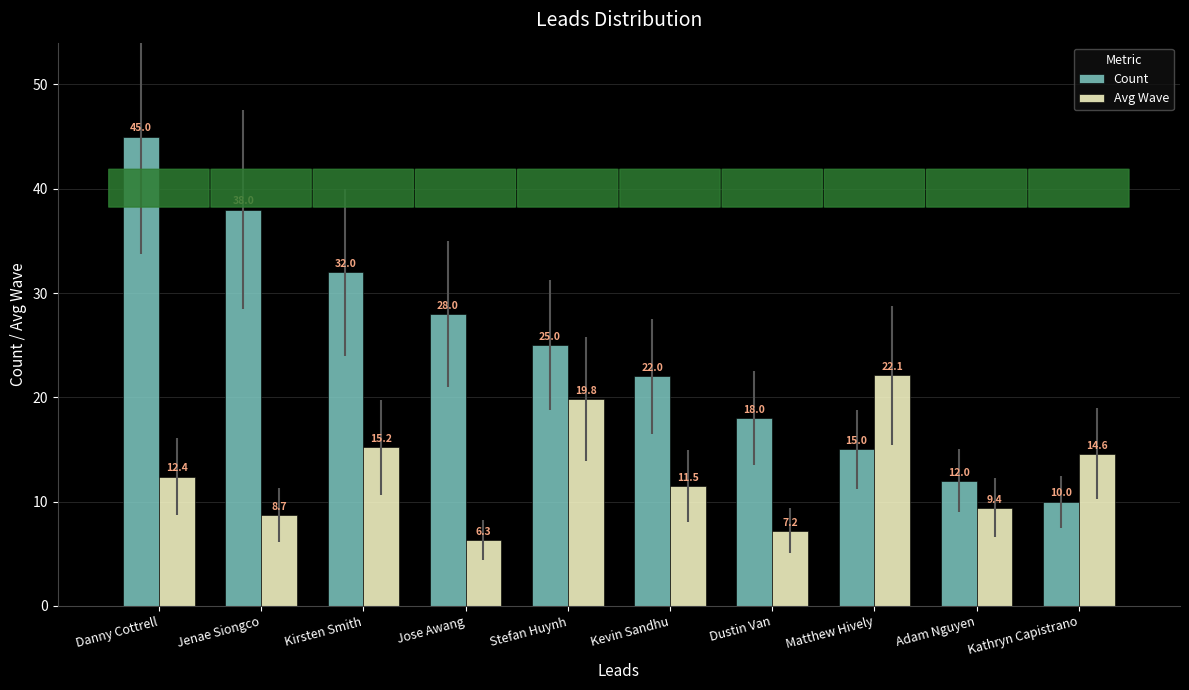

Rank the series at Kevin Sandhu from lowest to highest value.

Avg Wave, Count